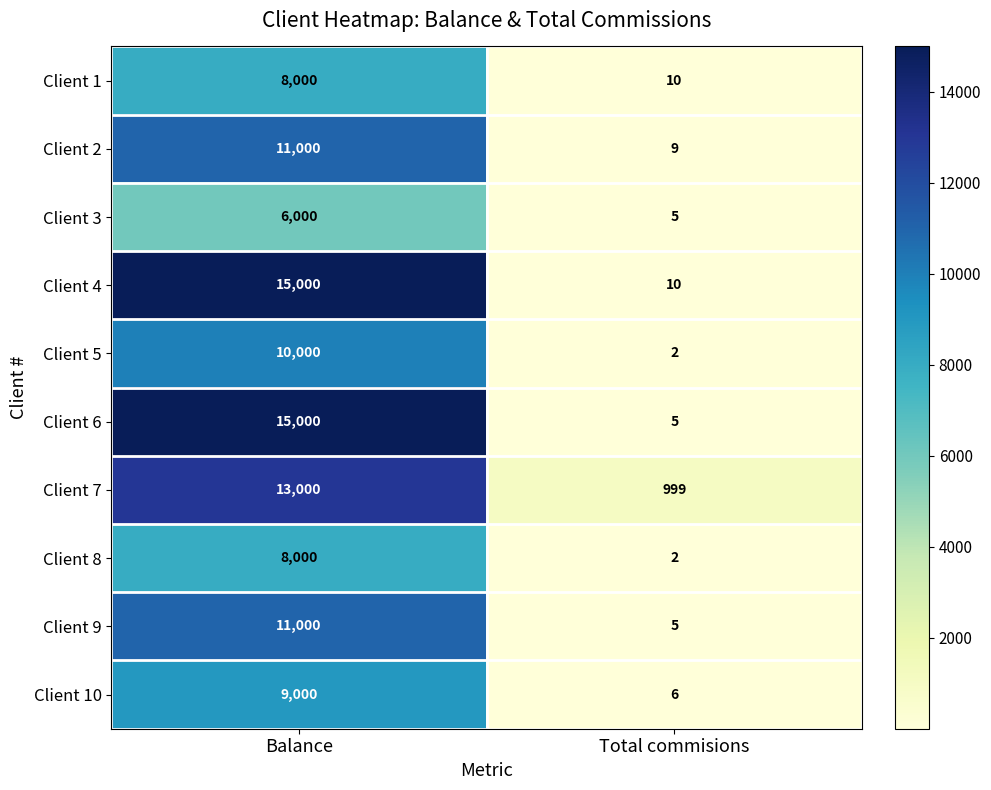

True or false: Client 6 has a value of 9117 at Balance.

False